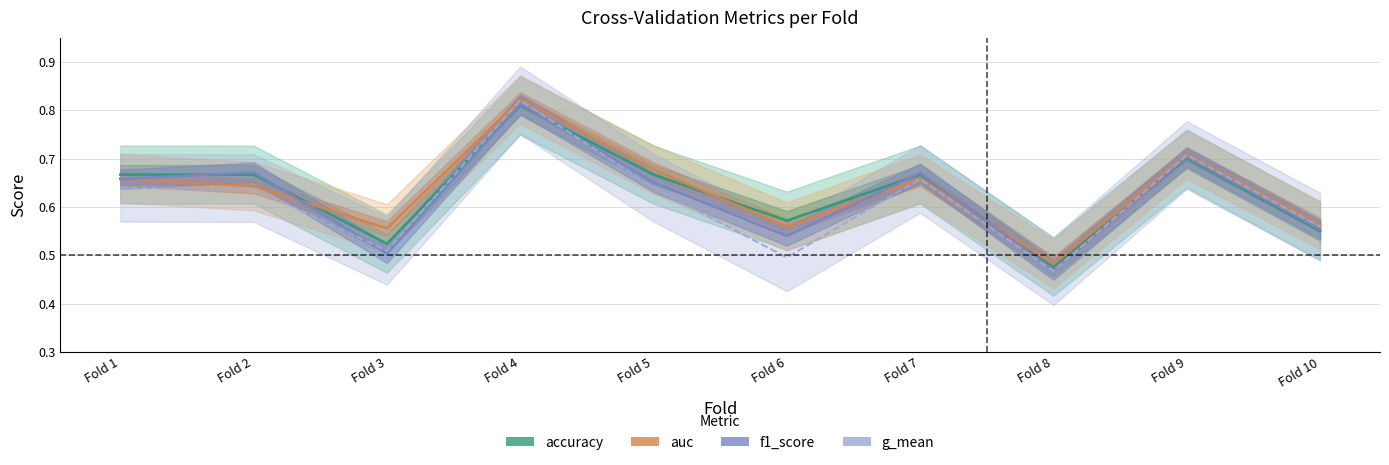

Rank the categories by accuracy value from lowest to highest.

Fold 8, Fold 3, Fold 10, Fold 6, Fold 1, Fold 2, Fold 5, Fold 7, Fold 9, Fold 4